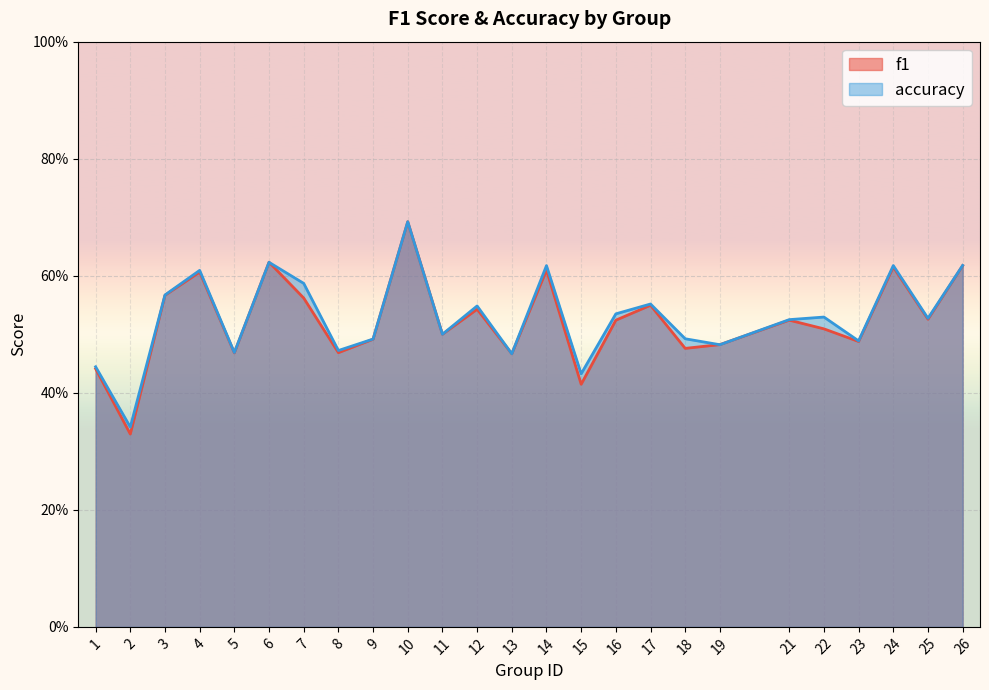

Which series ends up on top after the final intersection of f1 and accuracy?

accuracy